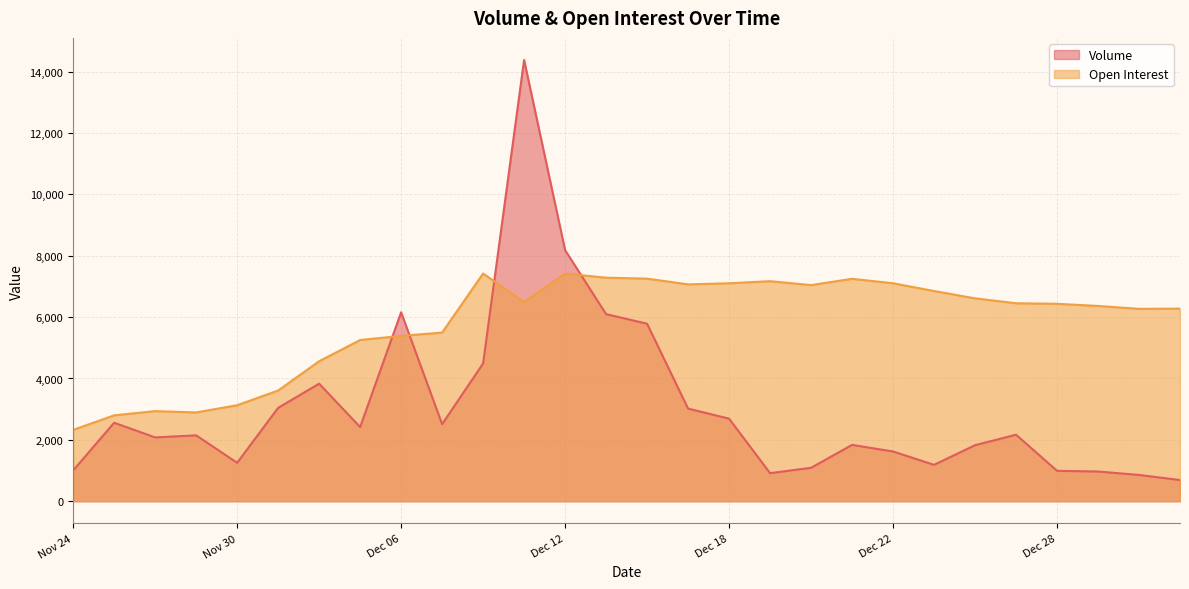

Which series has the largest total across all categories?

Open Interest